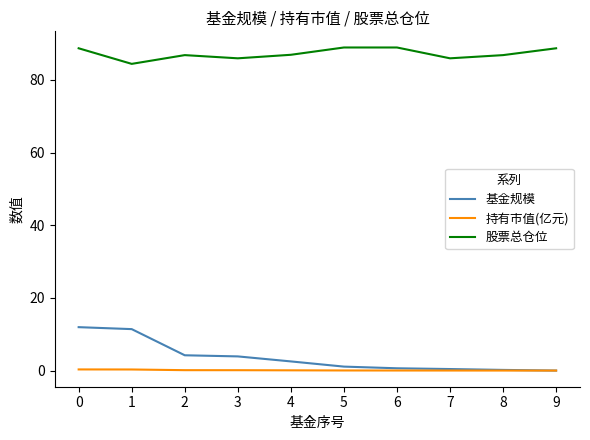

True or false: 基金规模 and 股票总仓位 cross at least once.

False